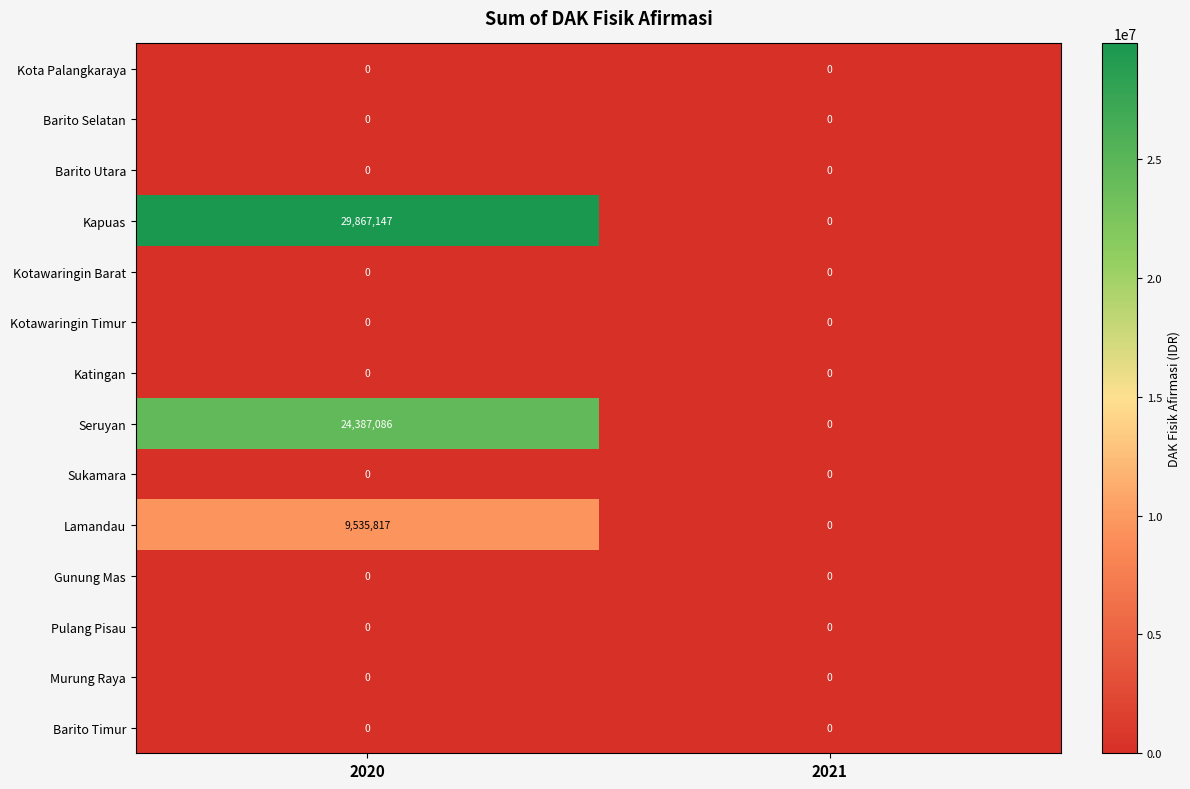

Reading right to left, transcribe all the data shown in this chart.

Kota Palangkaraya: 0	0
Barito Selatan: 0	0
Barito Utara: 0	0
Kapuas: 0	29867147
Kotawaringin Barat: 0	0
Kotawaringin Timur: 0	0
Katingan: 0	0
Seruyan: 0	24387086
Sukamara: 0	0
Lamandau: 0	9535817
Gunung Mas: 0	0
Pulang Pisau: 0	0
Murung Raya: 0	0
Barito Timur: 0	0